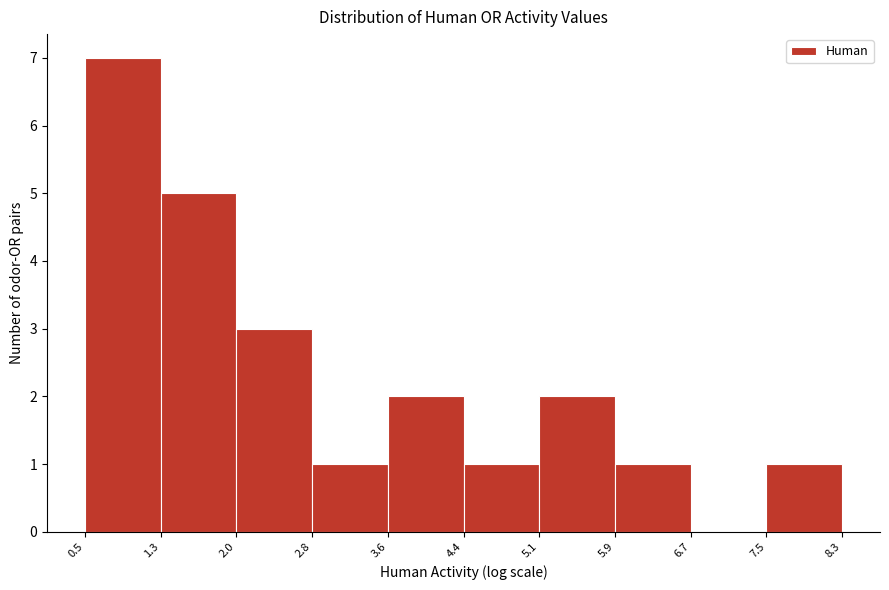

Reading left to right, transcribe this chart: for each bar, give the range it covers on the x-axis and its height. The values are not printed on the chart, so give them approximately, as read against the axis.

0.5 to 1.3: 7
1.3 to 2.0: 5
2.0 to 2.8: 3
2.8 to 3.6: 1
3.6 to 4.4: 2
4.4 to 5.1: 1
5.1 to 5.9: 2
5.9 to 6.7: 1
6.7 to 7.5: 0
7.5 to 8.3: 1